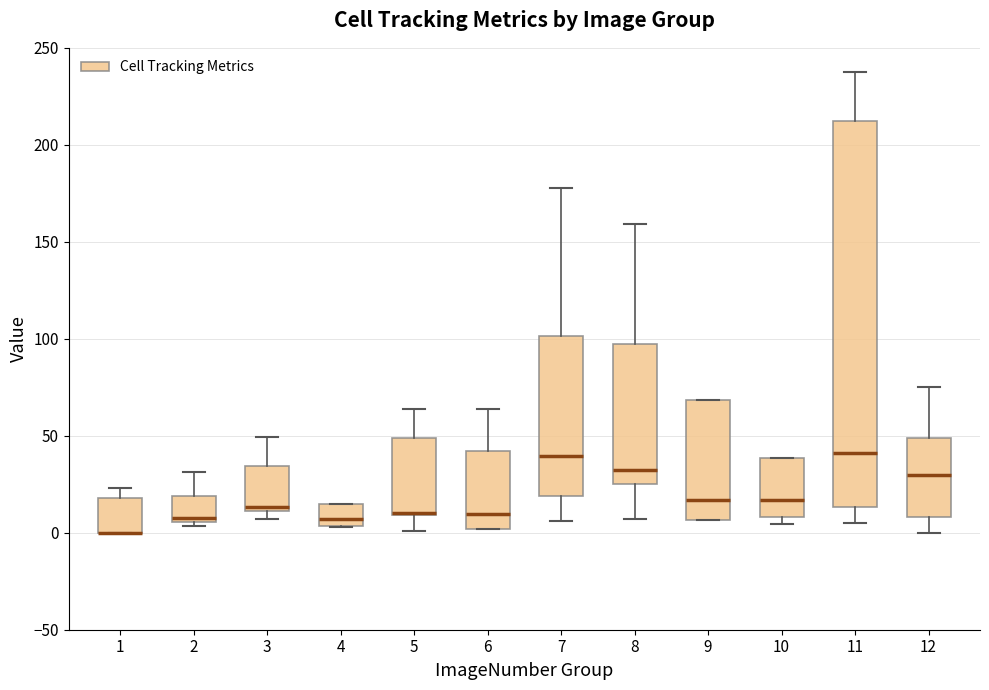

Reading left to right, transcribe this box plot: for each box, give where its median line is, the range the box spans, and where its two whiskers end, as read against the y-axis. The values are not printed on the chart, so give them approximately, as read against the axis.

1: median 0 (drawn on the box's lower edge), box 0 to 20, whiskers 0 to 25
2: median 5 (just above the box's lower edge), box 5 to 20, whiskers 5 (just below the box's lower edge) to 30
3: median 15, box 10 to 35, whiskers 5 to 50
4: median 5 (just above the box's lower edge), box 5 to 15, whiskers 5 to 15
5: median 10 (drawn on the box's lower edge), box 10 to 50, whiskers 0 to 65
6: median 10, box 0 to 40, whiskers 0 to 65
7: median 40, box 20 to 100, whiskers 5 to 180
8: median 30, box 25 to 95, whiskers 5 to 160
9: median 15, box 5 to 70, whiskers 5 to 70
10: median 15, box 10 to 40, whiskers 5 to 40
11: median 40, box 15 to 210, whiskers 5 to 235
12: median 30, box 10 to 50, whiskers 0 to 75